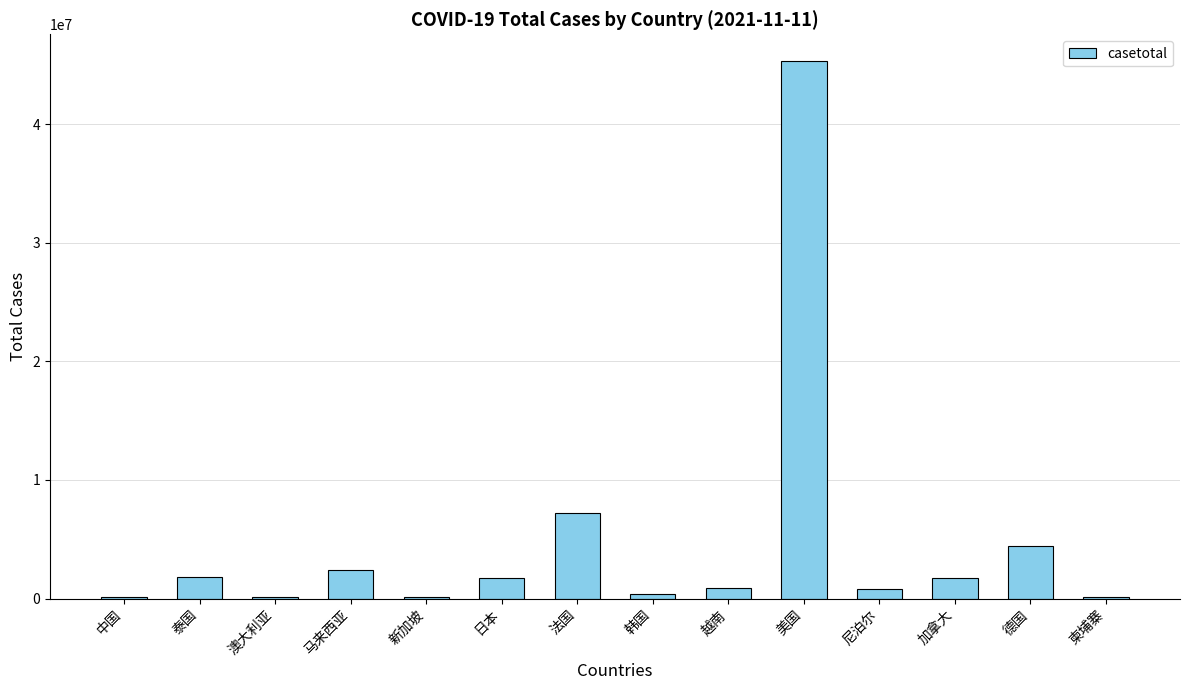

What is the sum of all values?

67214269